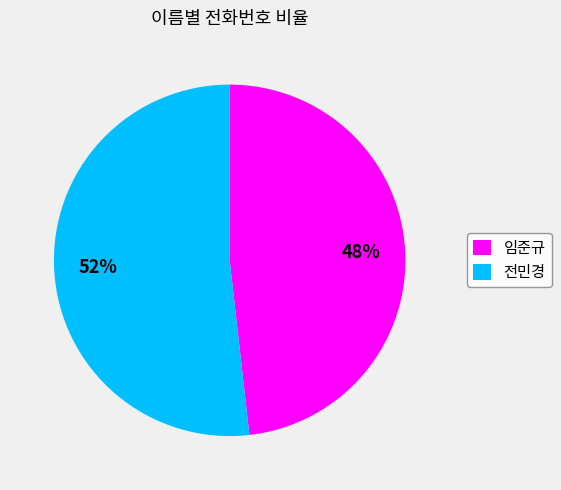

Which has a higher value, 전민경 or 임준규?

전민경